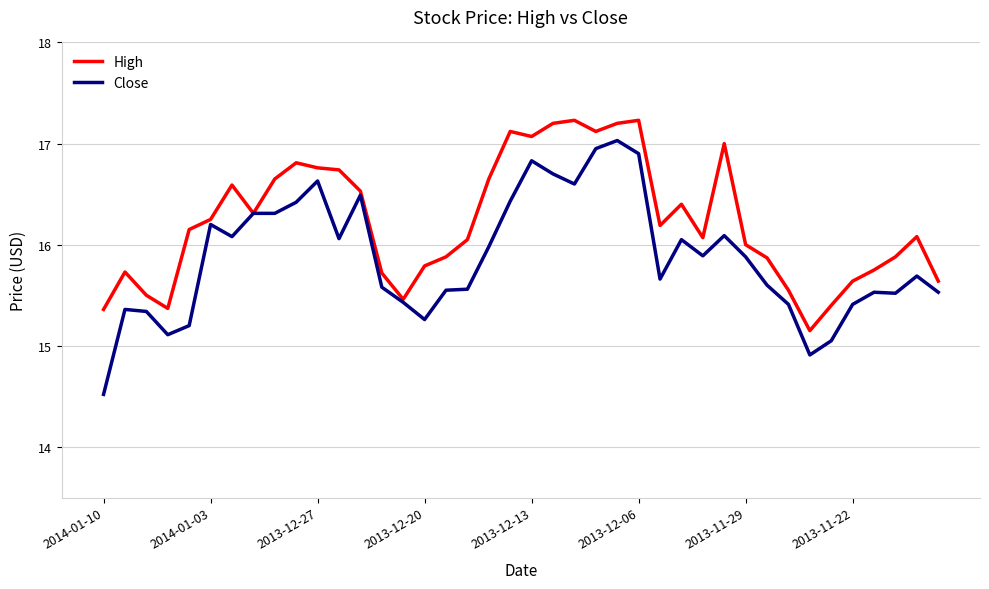

Which series has the largest total across all categories?

High